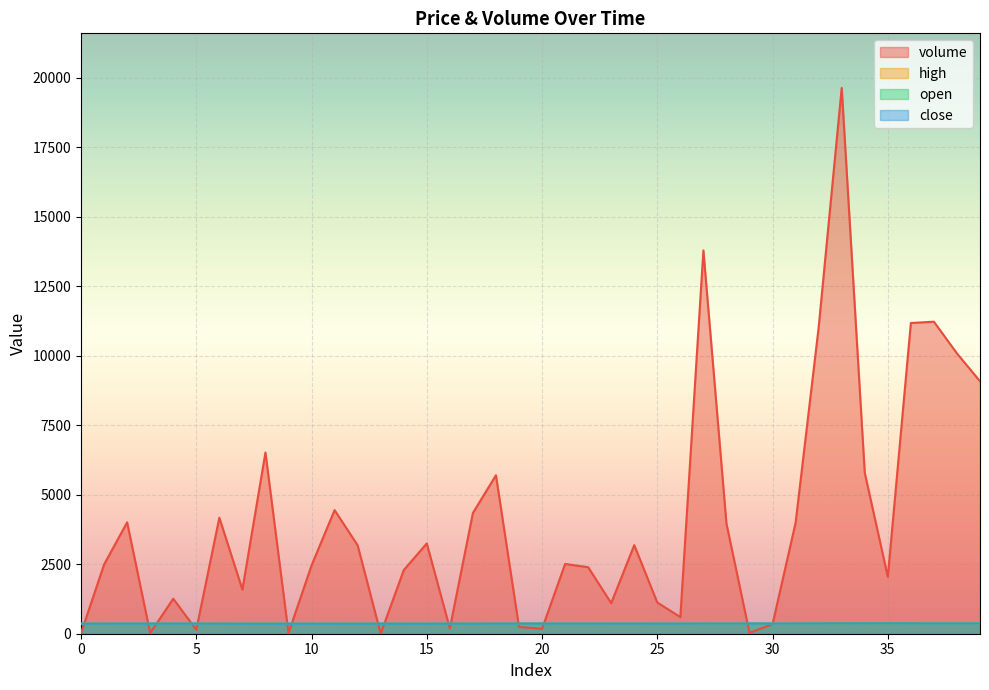

Which series has the largest total across all categories?

volume